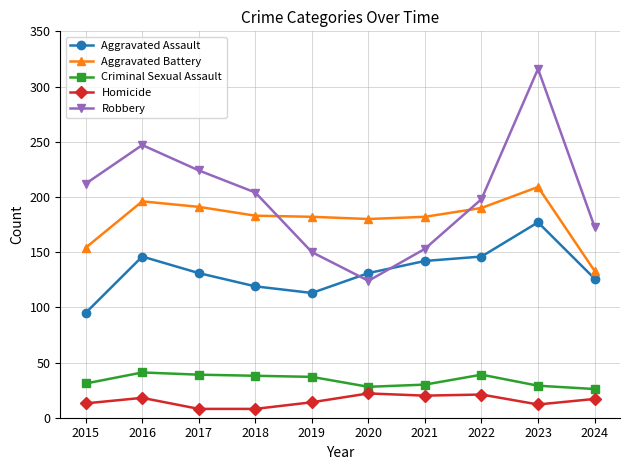

Which series has the largest total across all categories?

Robbery